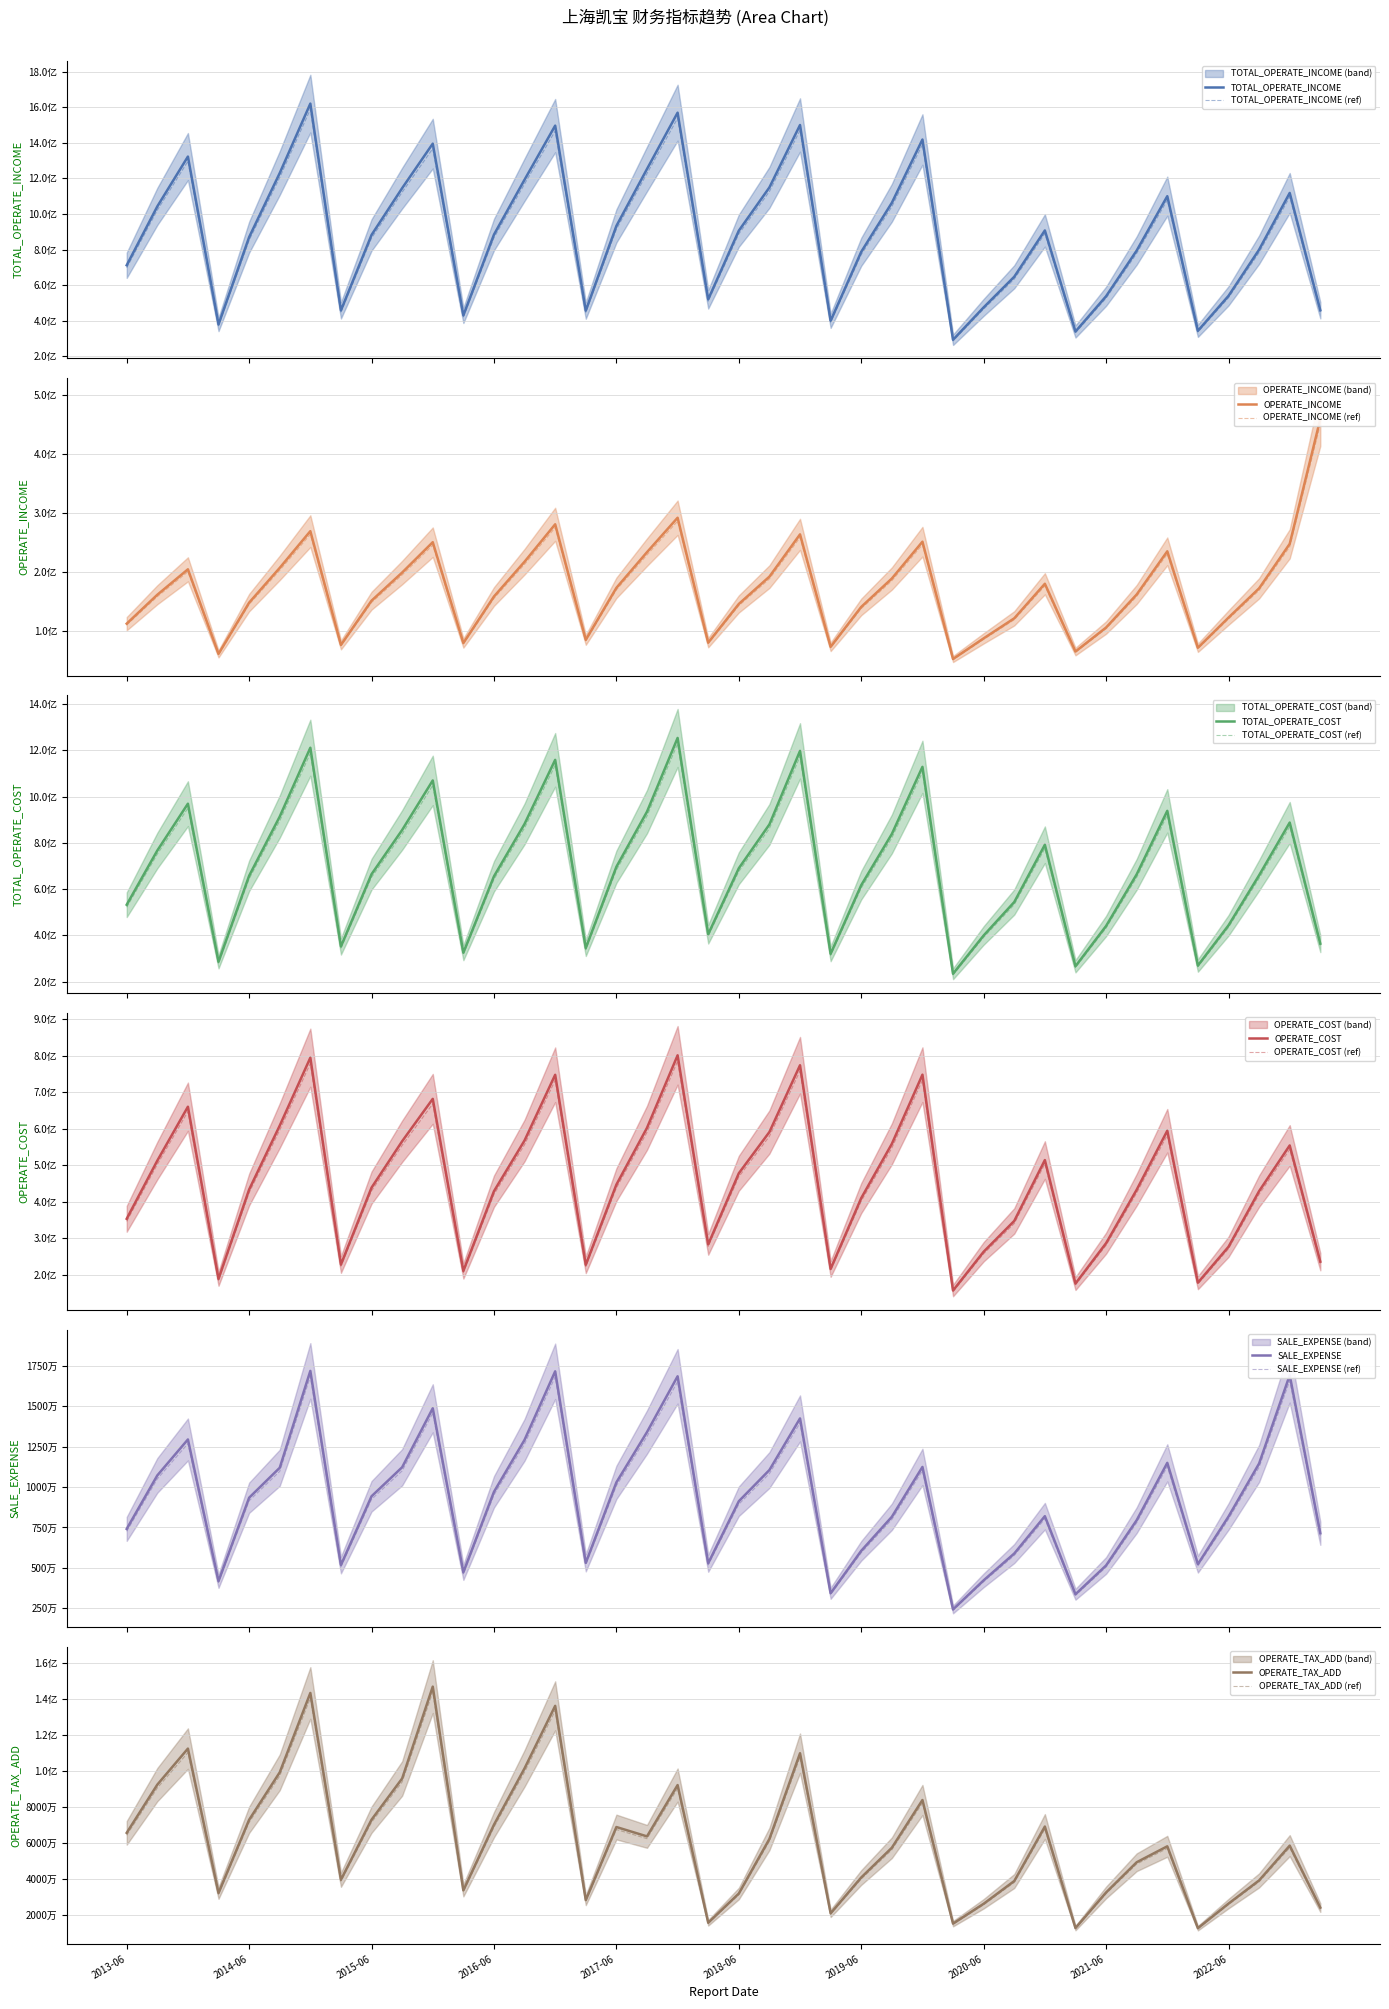

The value of SALE_EXPENSE at 2020-03-31 is 4090789.5. True or false?

False